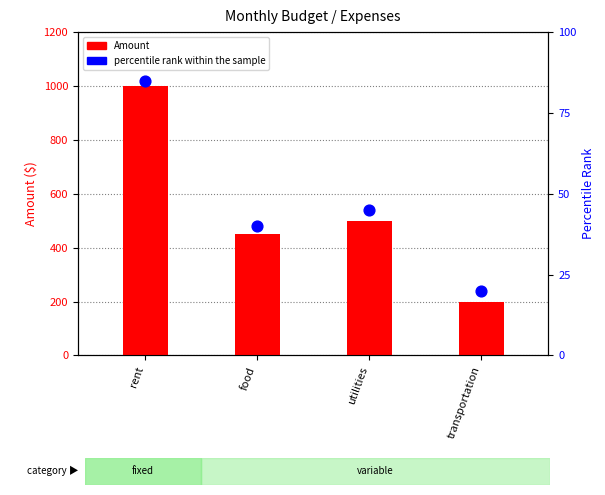

Which series contains the lowest Y value?

percentile rank within the sample